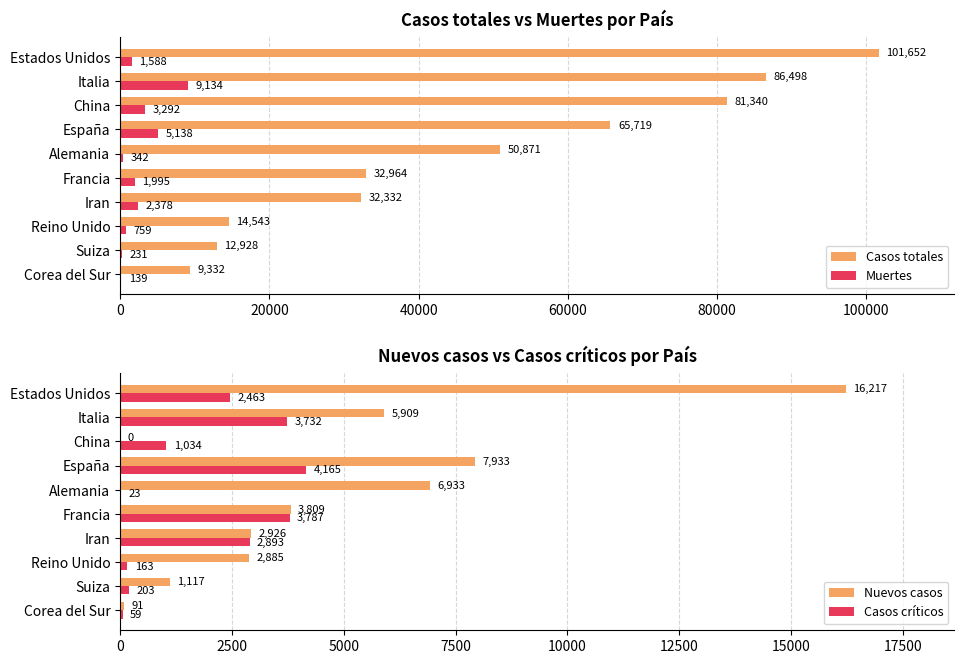

Where is Casos totales nearest to the value 55492?

Alemania